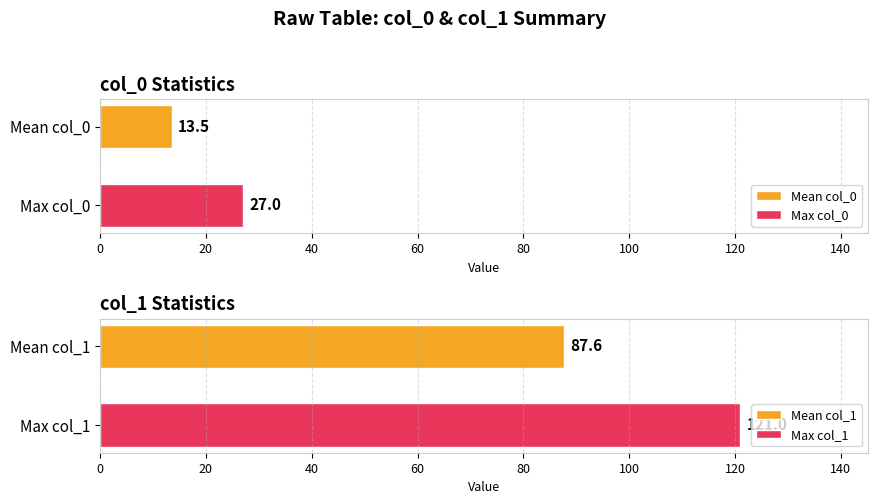

Does the chart contain stacked bars?

No